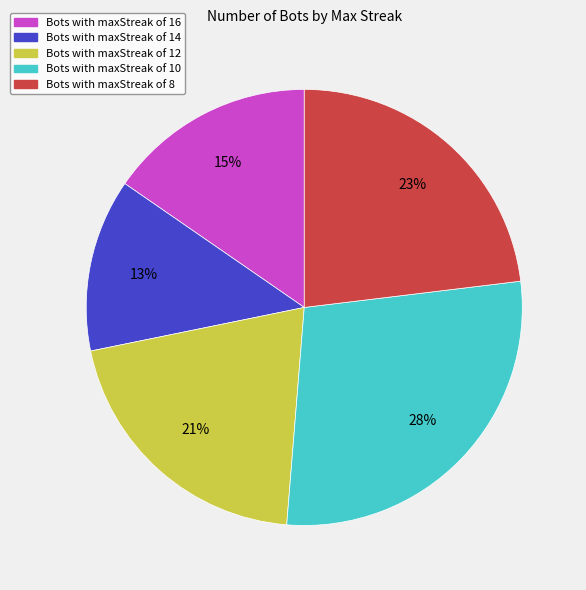

Does any single category account for the majority?

No